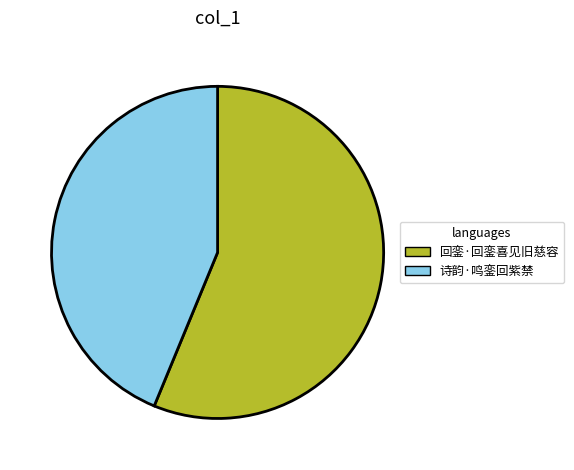

What is the ratio of the value at 回銮·回銮喜见旧慈容 to the value at 诗韵·鸣銮回紫禁?

1.3